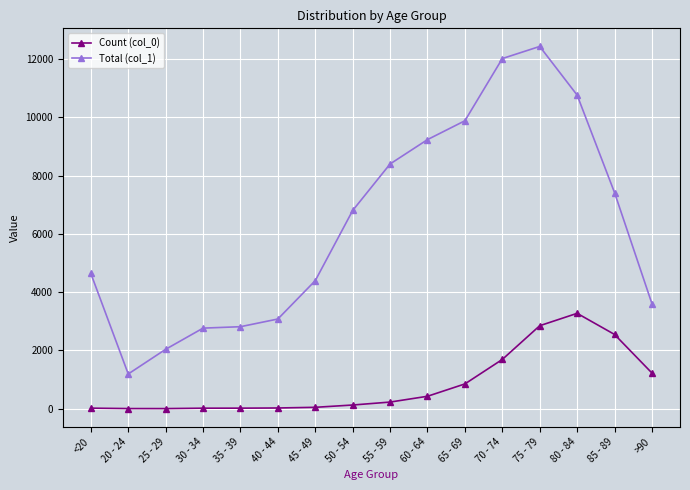

What is the value of the Count (col_0) point at the 10th from the left?

426